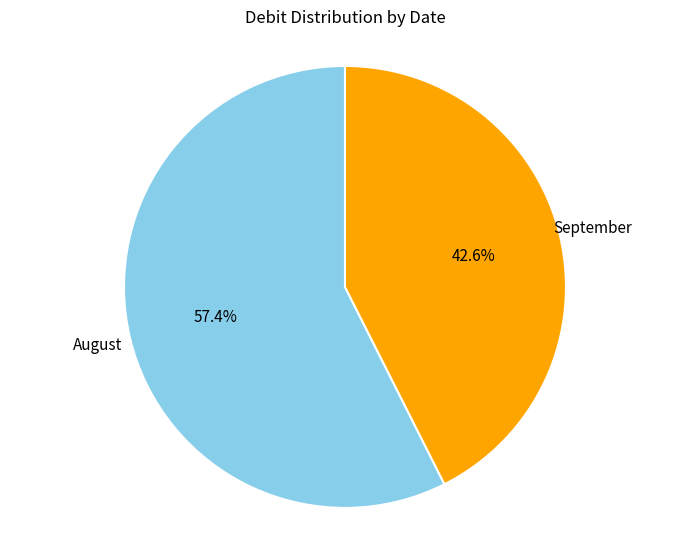

To the nearest percent, what is the average slice percentage?

50%